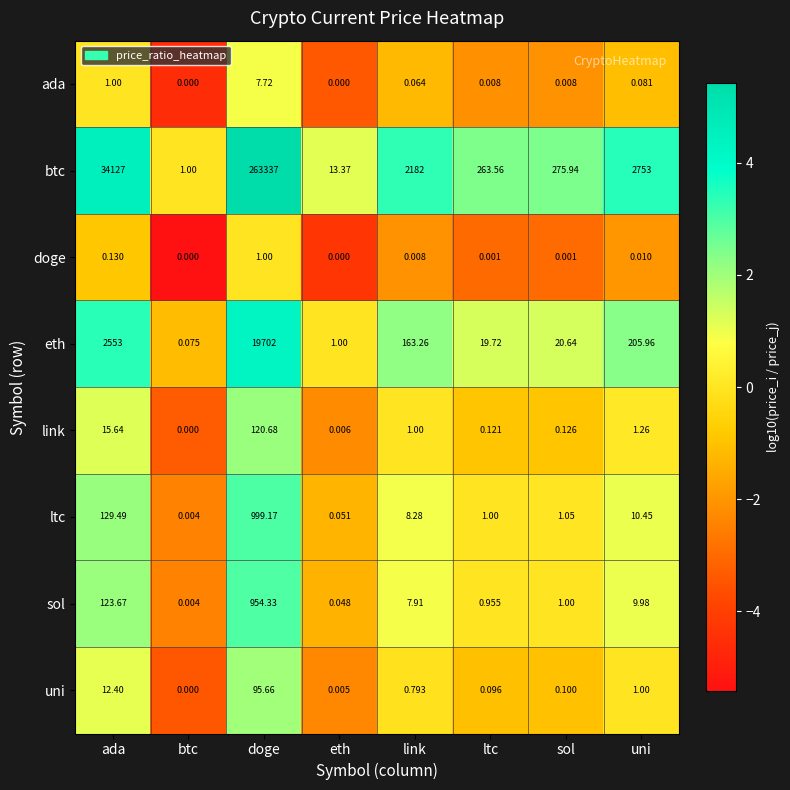

Between btc and eth, which series saw the biggest shift?

btc